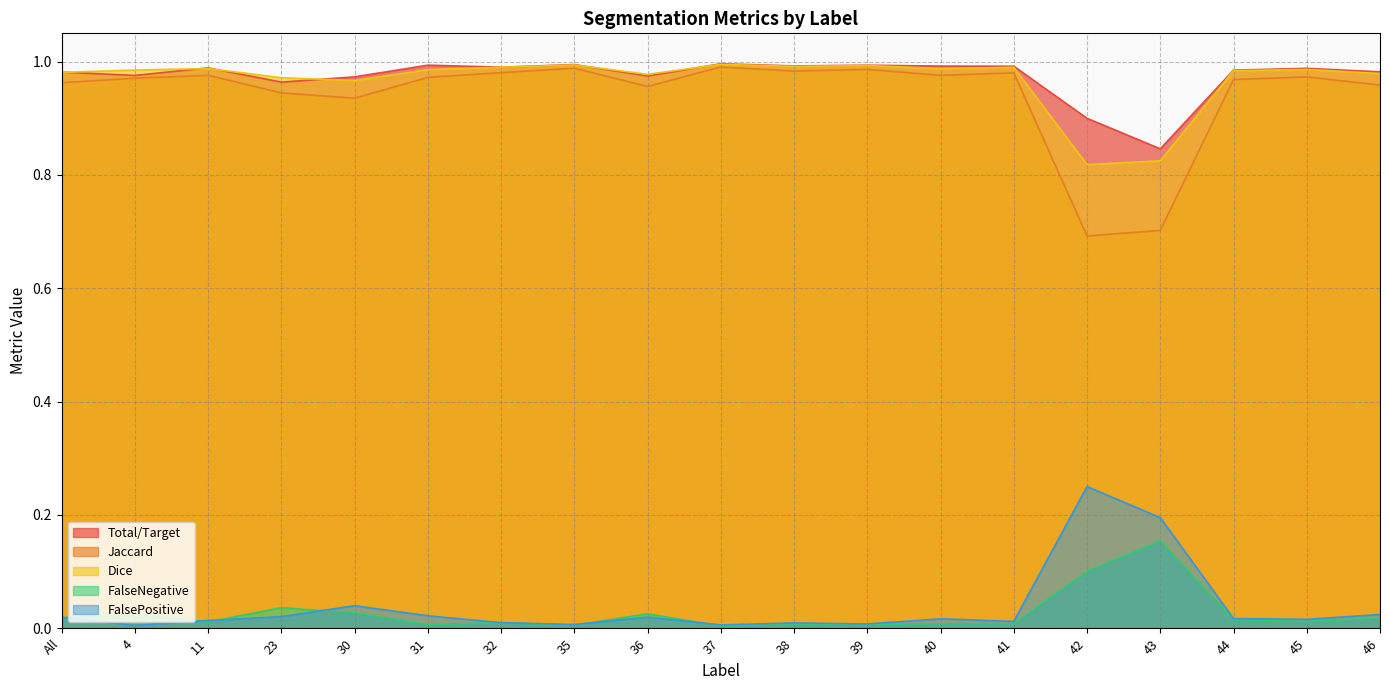

Rank the series by their maximum value, from highest to lowest.

Total/Target, Dice, Jaccard, FalsePositive, FalseNegative